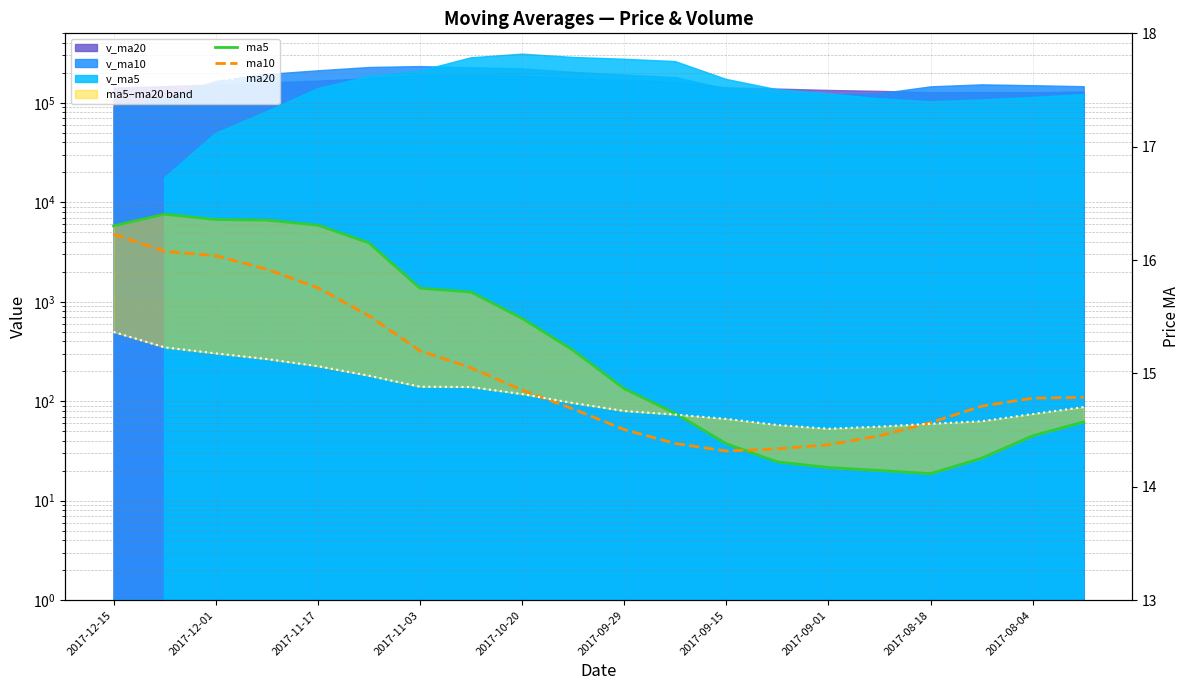

True or false: ma10 and ma20 intersect in this chart.

True